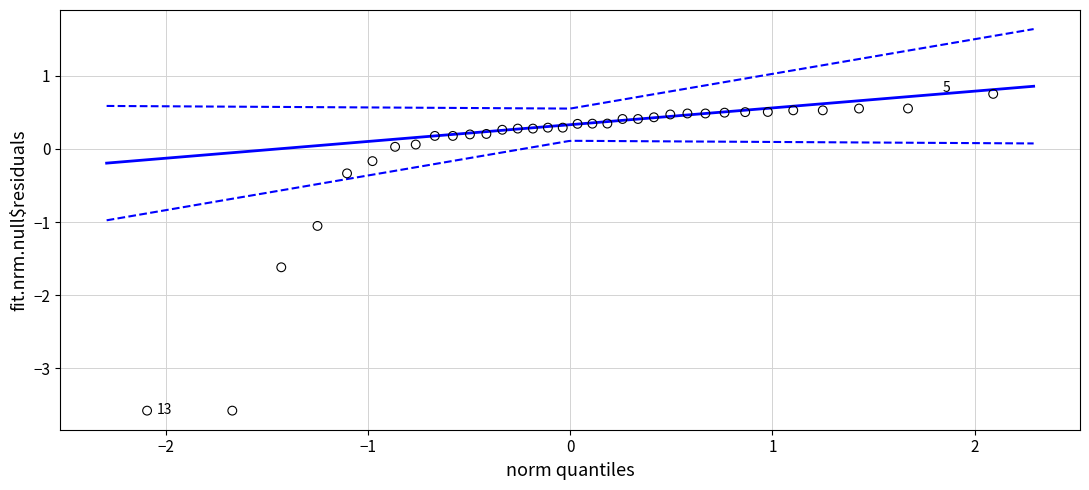

What is the range of Y values (max minus min)?

4.3